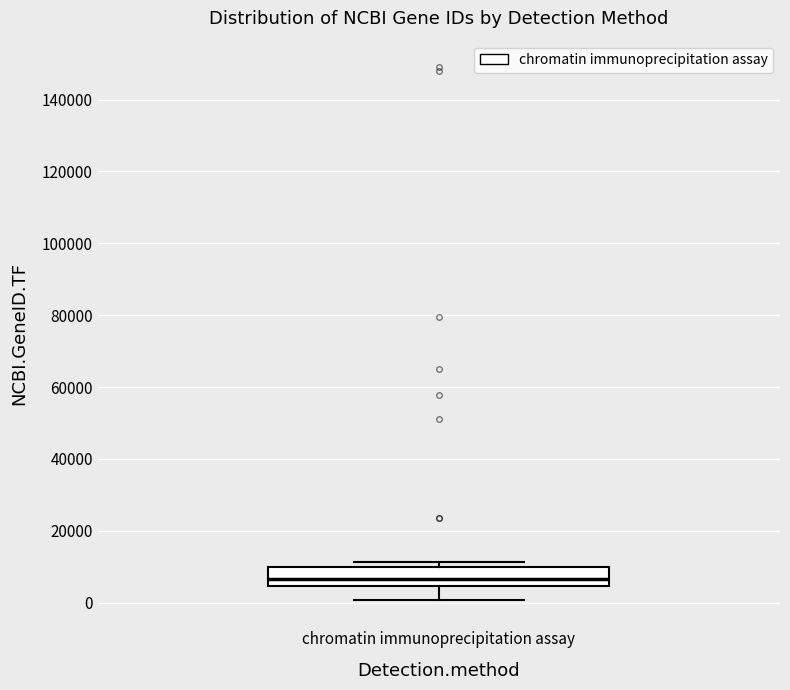

Where is the upper edge of the box for chromatin immunoprecipitation assay on the y-axis? The values are not printed on the chart, so give them approximately, as read against the axis.

10000